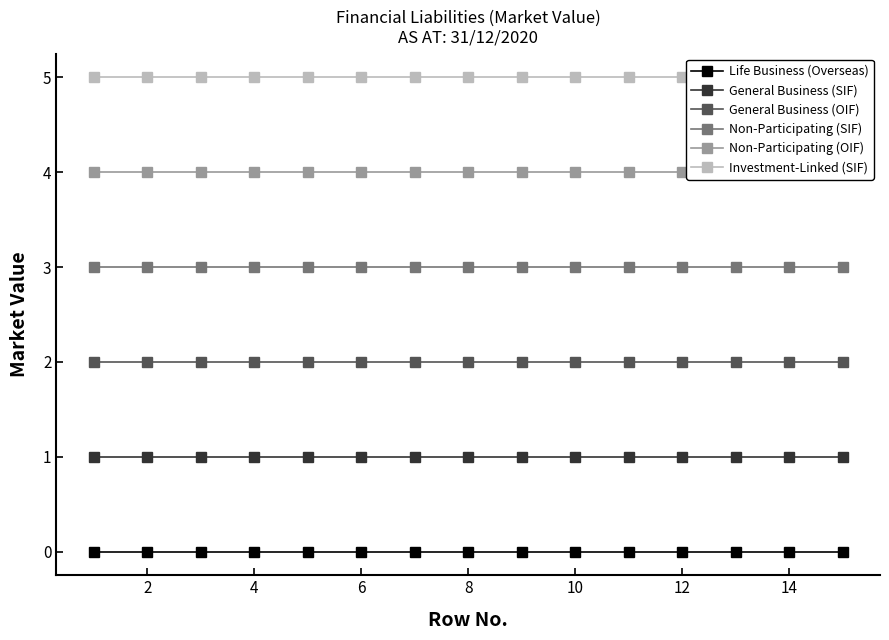

What is the lowest value of the Non-Participating (SIF) series?

3